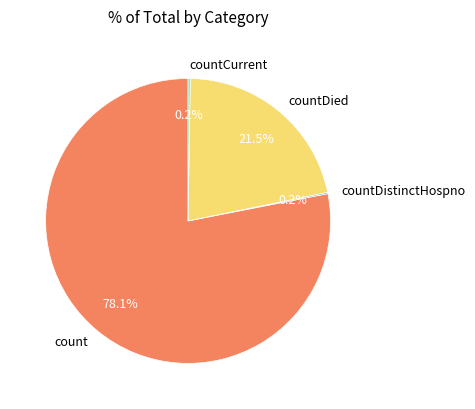

Which category has the biggest portion of the pie?

count